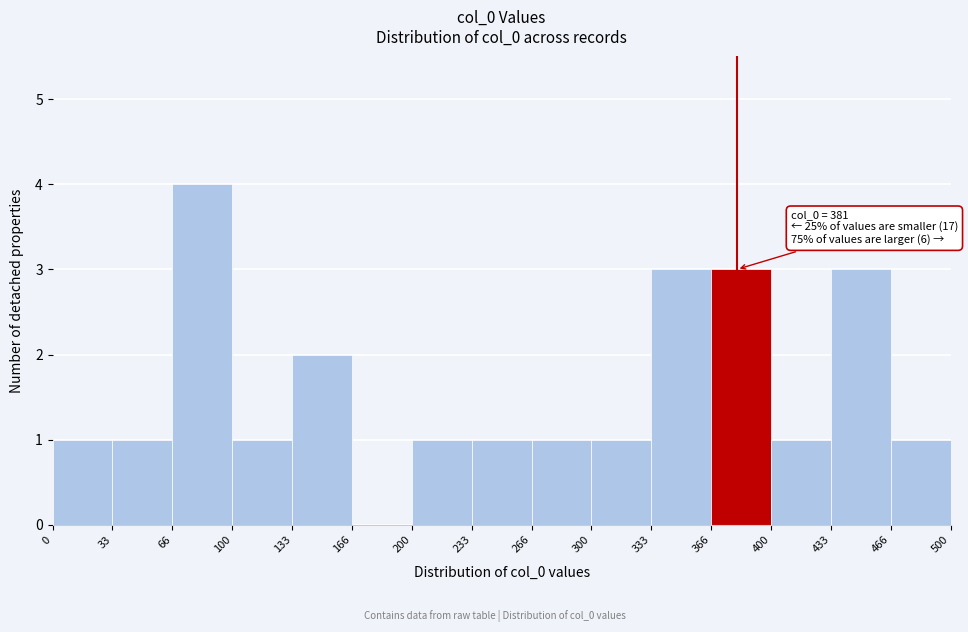

Which range on the x-axis has the tallest bar?

66 to 100